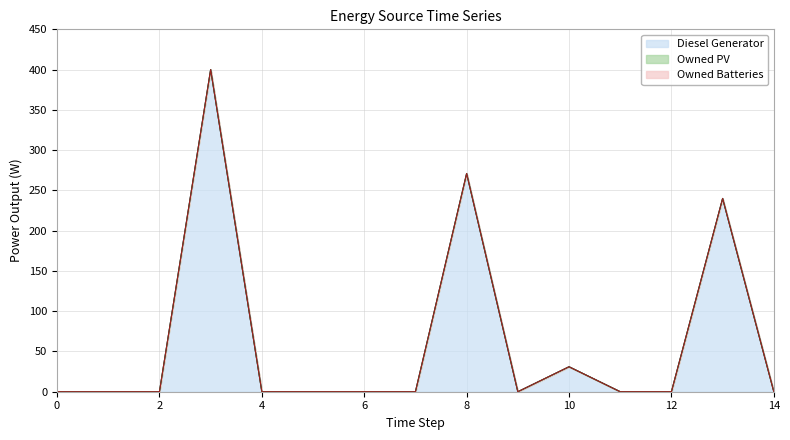

Does the chart display data point markers on the line(s)?

No